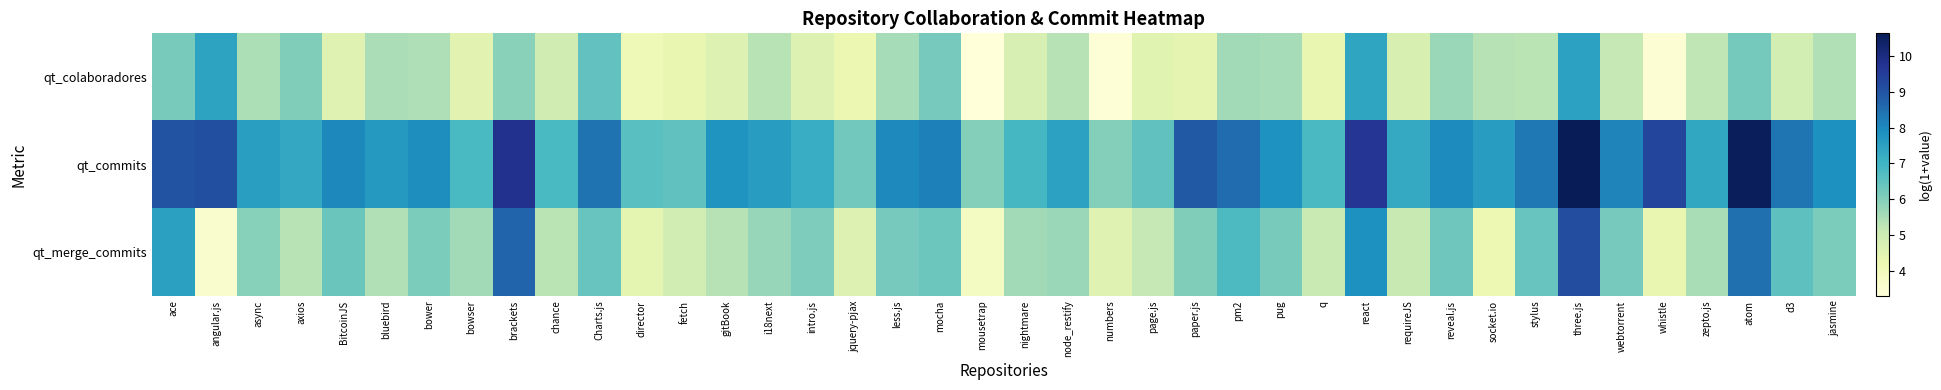

At how many categories does at least one series exceed 8?

15